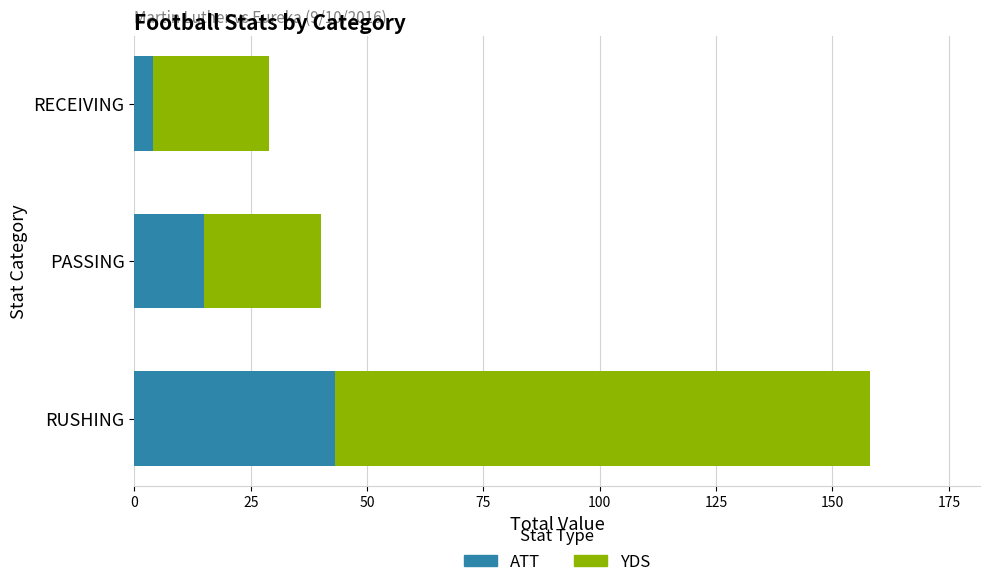

What is the difference between the second highest and minimum values in the ATT series?

11